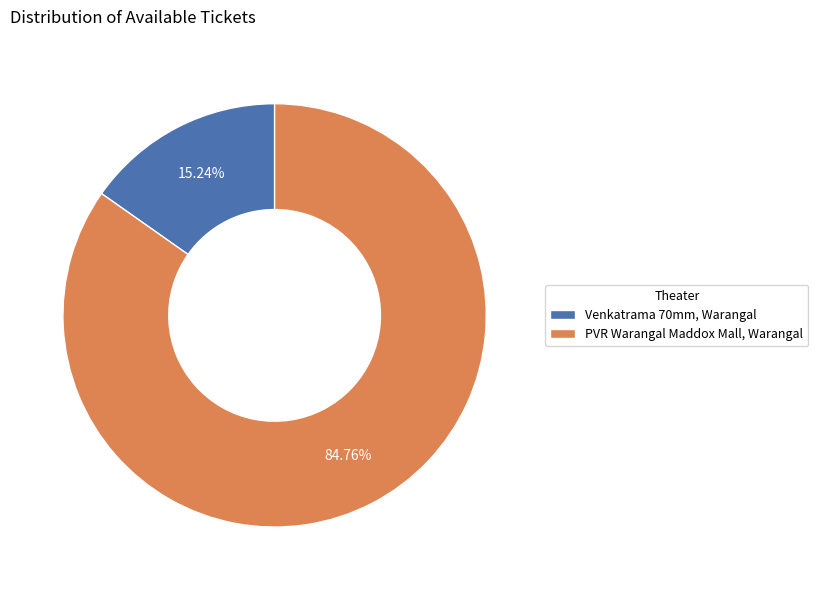

Does Venkatrama 70mm, Warangal represent more than half of the total?

No